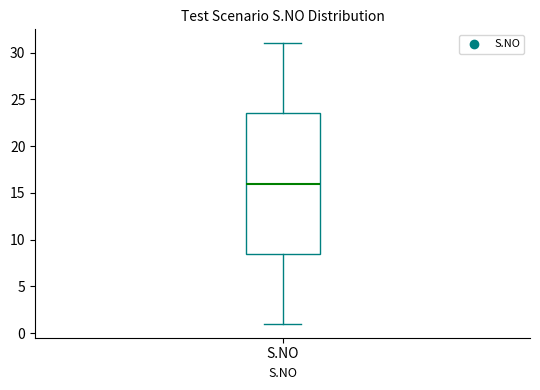

Where is the lower edge of the box for S.NO on the y-axis? The values are not printed on the chart, so give them approximately, as read against the axis.

8.5